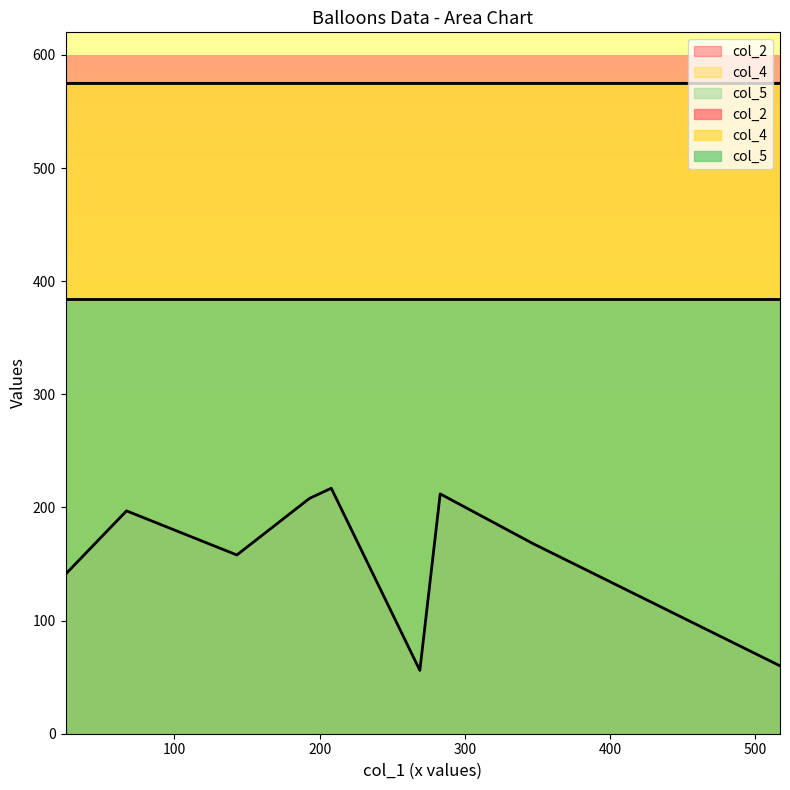

What is the highest value of the col_5 series?

384